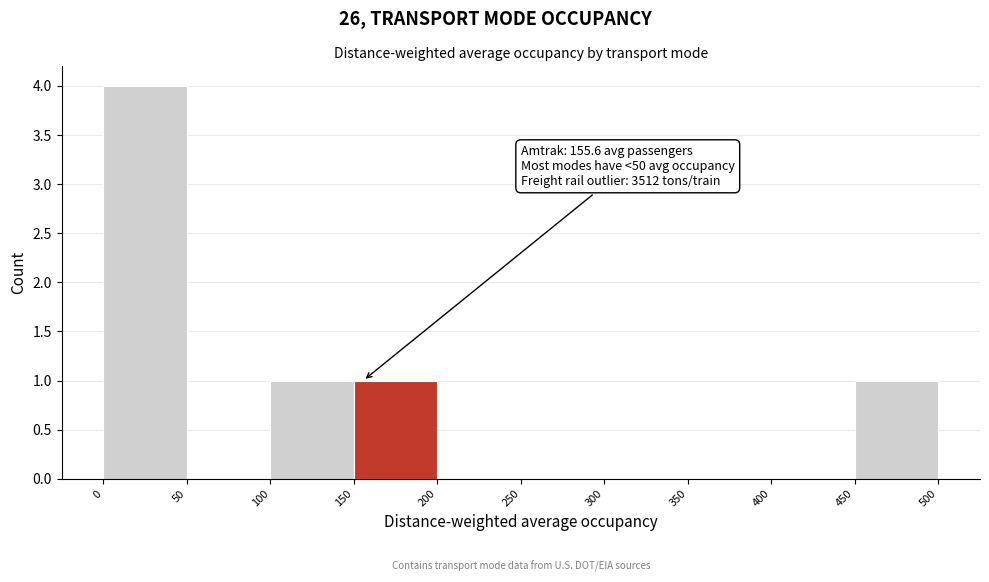

Which range on the x-axis has the tallest bar?

0 to 50